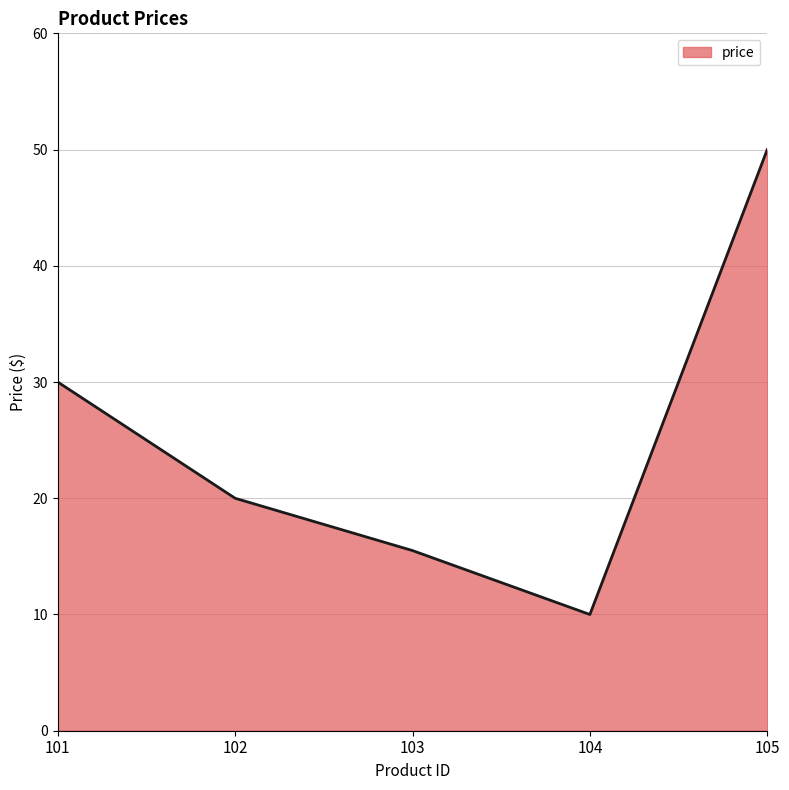

The chart shows a value of 3.4 at 103. True or false?

False